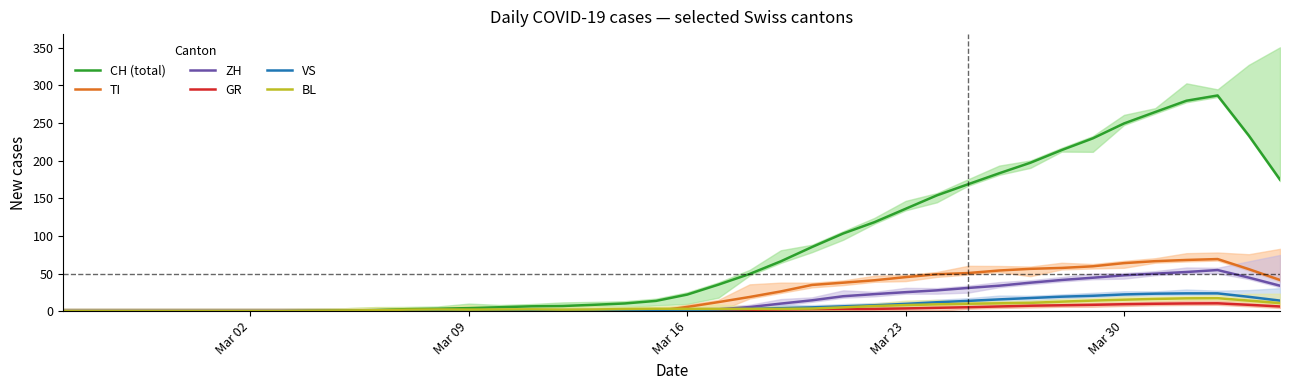

The BL series shows 8.0 at Mar 23. True or false?

True